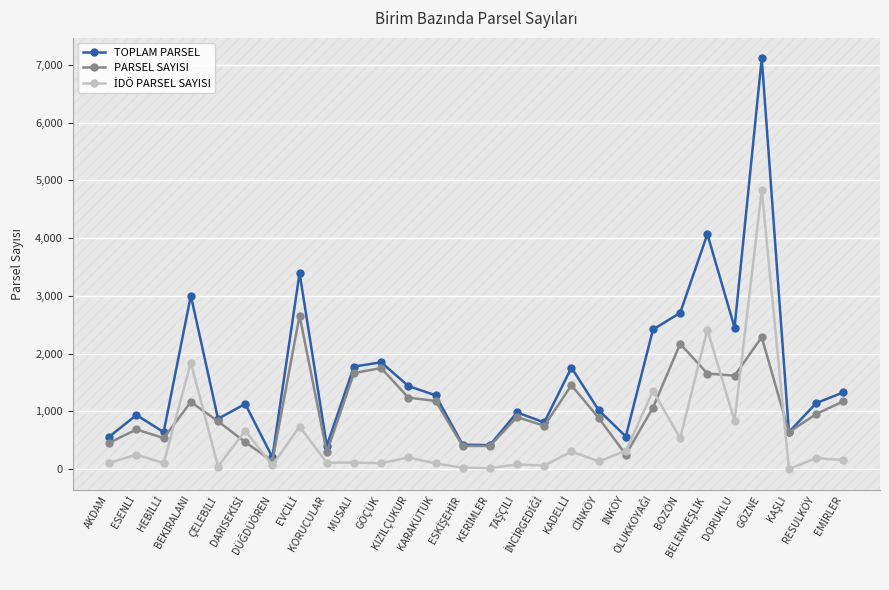

In TOPLAM PARSEL, how many points are lower than both neighbors (excluding endpoints)?

9